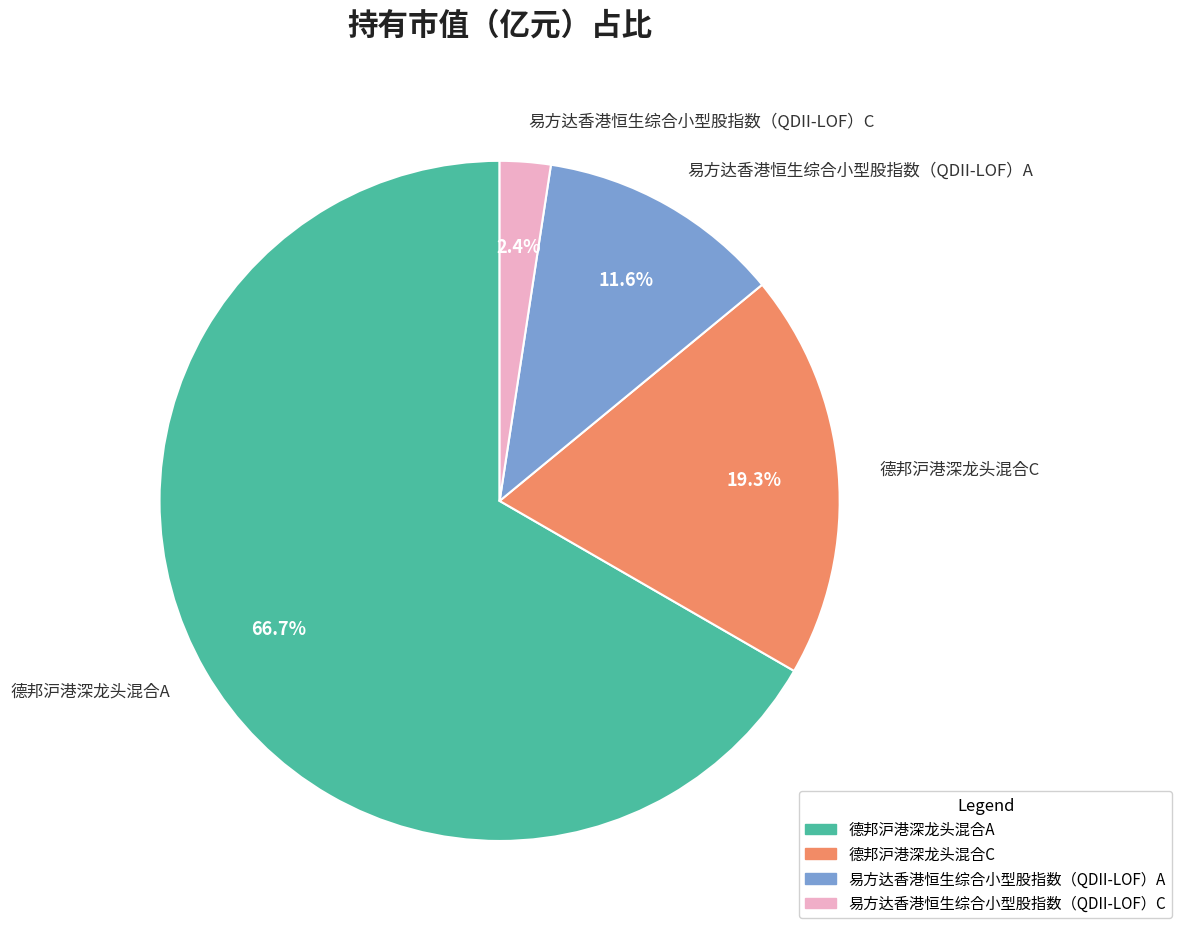

How many slices are in this pie chart?

4